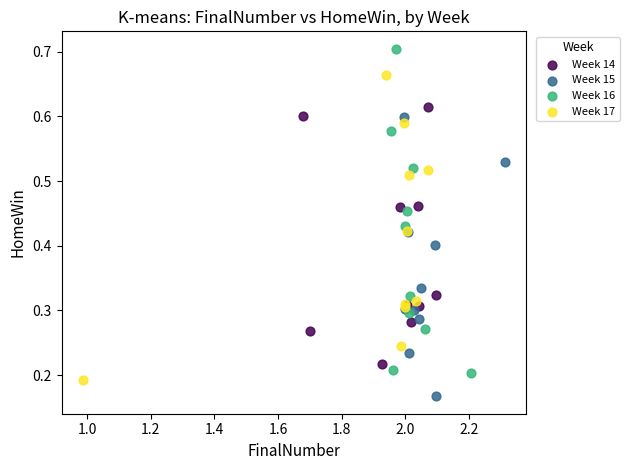

Which series has the widest spread of Y values?

Week 16